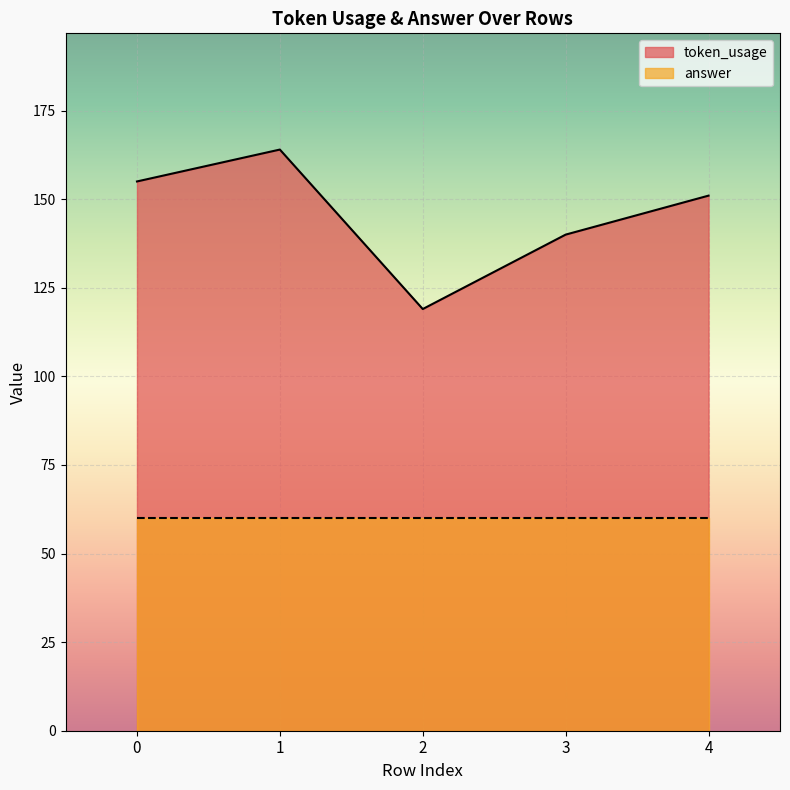

What is the ratio of the value at 1 to the value at 2?

1.4